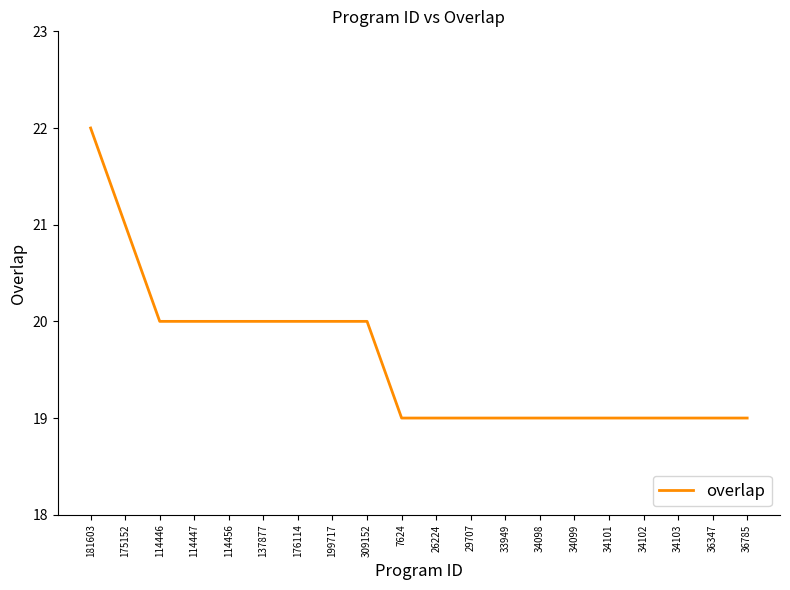

What value does the data have at 26224?

19